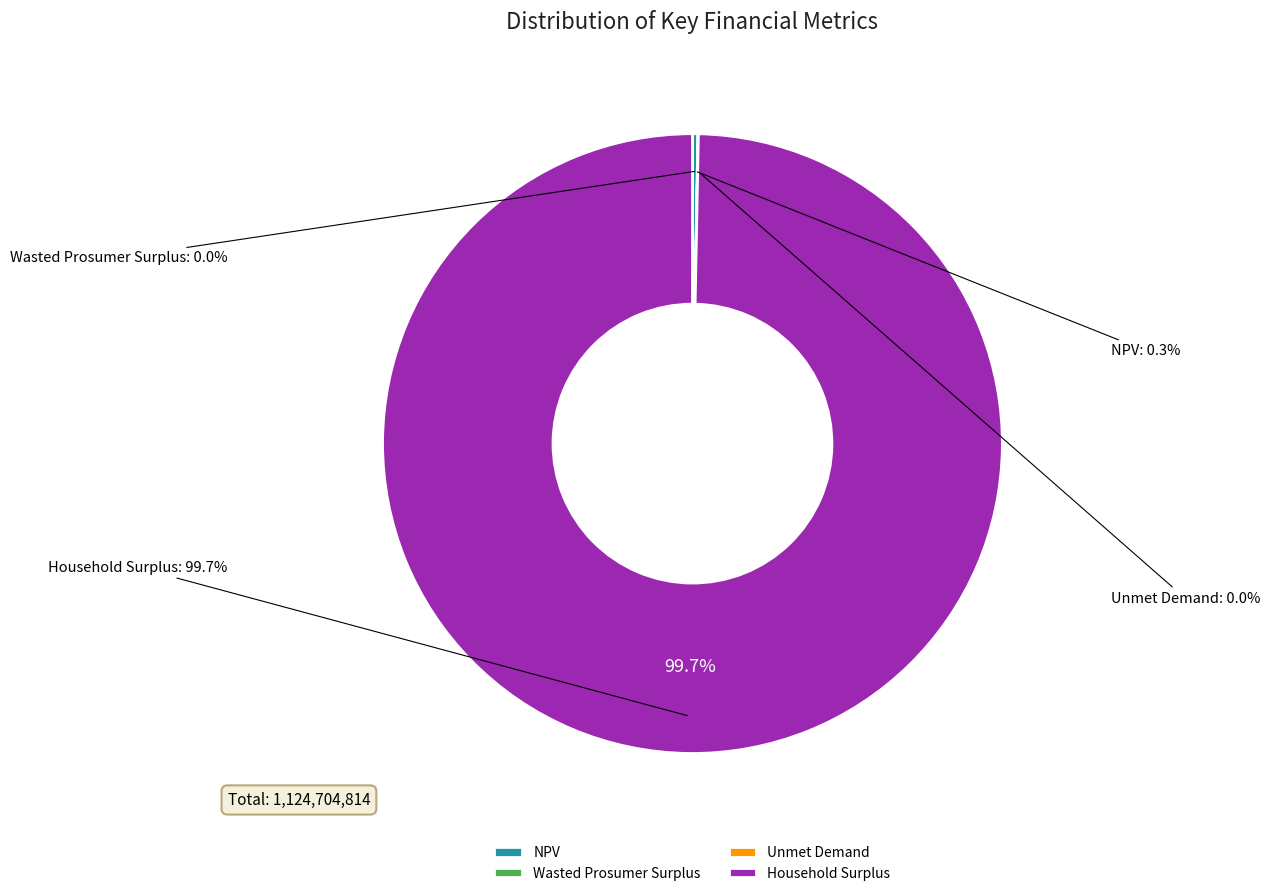

What percentage is NOT represented by Wasted Prosumer Surplus?

100.0%